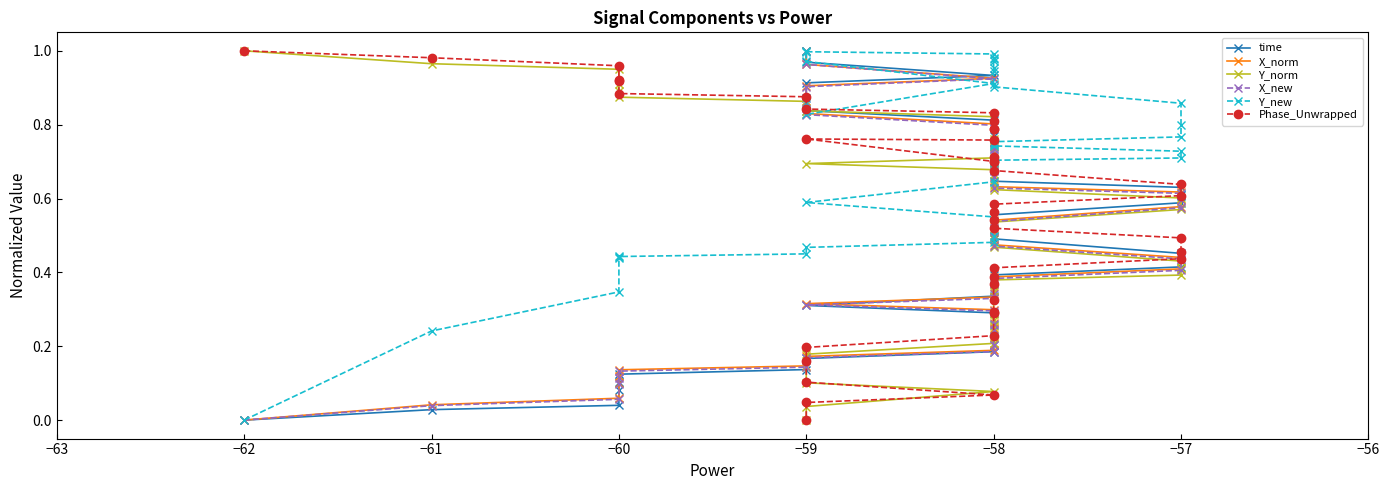

Reading right to left, extract all data points from this chart.

time: 1.0	1.0	0.9	0.9	0.9	0.8	0.8	0.8	0.8	0.7	0.7	0.7	0.6	0.6	0.6	0.6	0.6	0.5	0.5	0.5	0.5	0.4	0.4	0.4	0.4	0.3	0.3	0.3	0.3	0.2	0.2	0.2	0.2	0.1	0.1	0.1	0.1	0.0	0.0	0.0
X_norm: 1.0	1.0	0.9	0.9	0.9	0.8	0.8	0.8	0.7	0.7	0.7	0.7	0.6	0.6	0.6	0.6	0.5	0.5	0.5	0.5	0.4	0.4	0.4	0.4	0.3	0.3	0.3	0.3	0.3	0.2	0.2	0.2	0.2	0.1	0.1	0.1	0.1	0.1	0.0	0.0
Y_norm: 0.0	0.0	0.1	0.1	0.1	0.2	0.2	0.3	0.3	0.3	0.3	0.3	0.4	0.4	0.4	0.4	0.5	0.5	0.5	0.5	0.6	0.6	0.6	0.6	0.7	0.7	0.7	0.7	0.7	0.8	0.8	0.8	0.8	0.9	0.9	0.9	0.9	0.9	1.0	1.0
X_new: 1.0	1.0	0.9	0.9	0.9	0.8	0.8	0.8	0.7	0.7	0.7	0.7	0.6	0.6	0.6	0.6	0.5	0.5	0.5	0.5	0.4	0.4	0.4	0.4	0.3	0.3	0.3	0.3	0.3	0.2	0.2	0.2	0.2	0.1	0.1	0.1	0.1	0.1	0.0	0.0
Y_new: 0.9	0.8	0.9	1.0	1.0	1.0	1.0	1.0	1.0	1.0	1.0	0.9	0.9	0.9	0.8	0.8	0.8	0.7	0.7	0.7	0.7	0.7	0.7	0.7	0.7	0.6	0.6	0.6	0.5	0.5	0.5	0.5	0.5	0.5	0.4	0.4	0.4	0.3	0.2	0.0
Phase_Unwrapped: 0.0	0.0	0.1	0.1	0.2	0.2	0.2	0.3	0.3	0.3	0.4	0.4	0.4	0.4	0.5	0.5	0.5	0.5	0.6	0.6	0.6	0.6	0.7	0.7	0.7	0.7	0.8	0.8	0.8	0.8	0.8	0.8	0.8	0.9	0.9	0.9	0.9	1.0	1.0	1.0